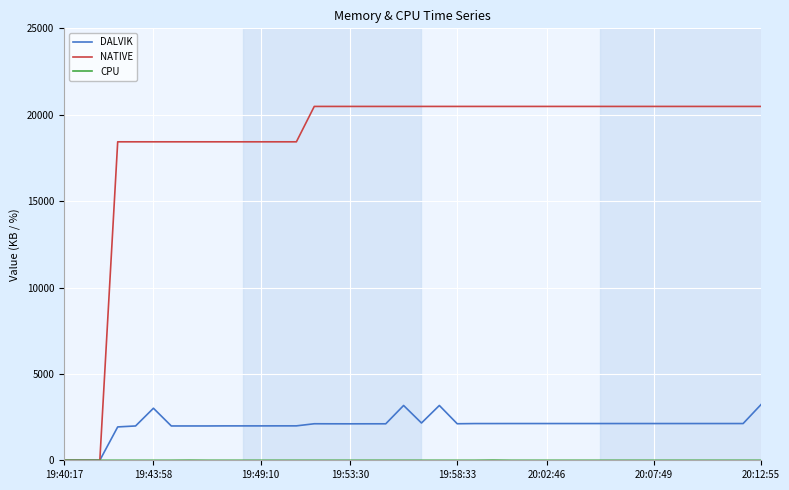

What is the maximum value shown in the chart?

20480.0